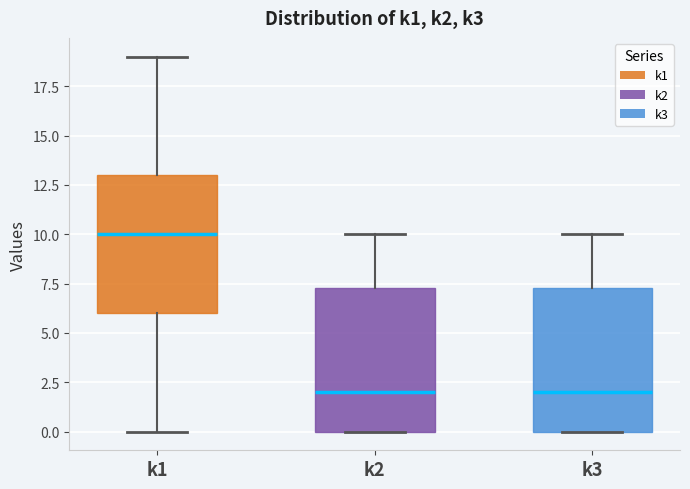

Which box has the highest median line?

k1